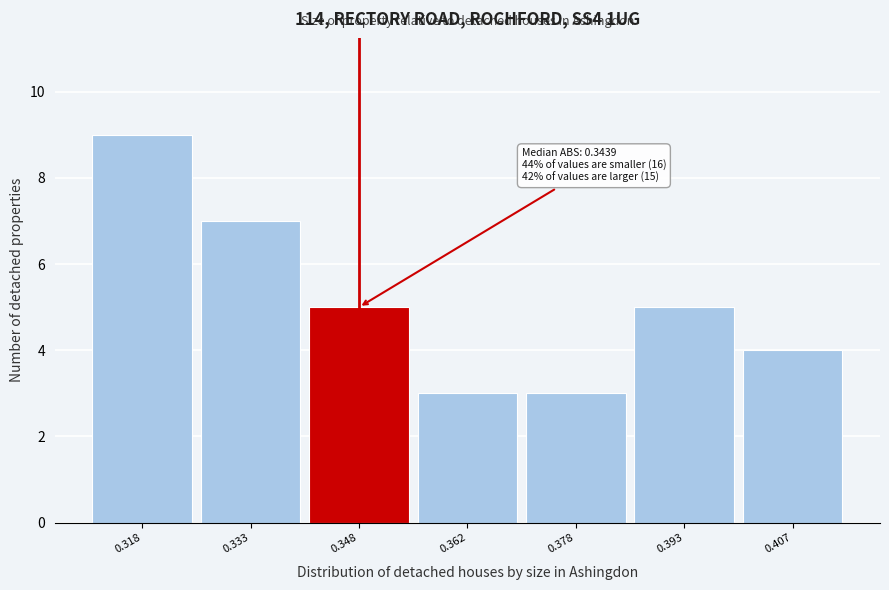

Which range on the x-axis has the tallest bar?

0.310 to 0.325